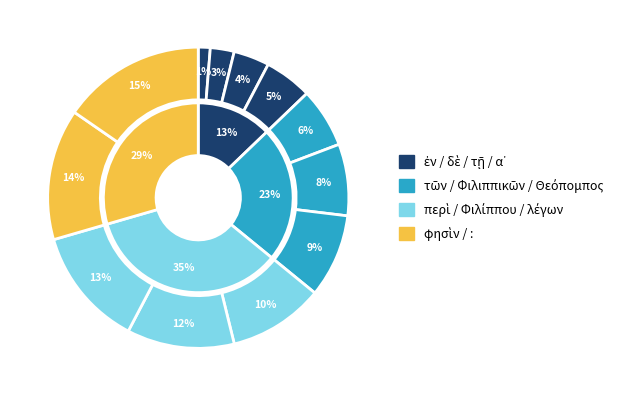

Count the number of slices in the pie.

12